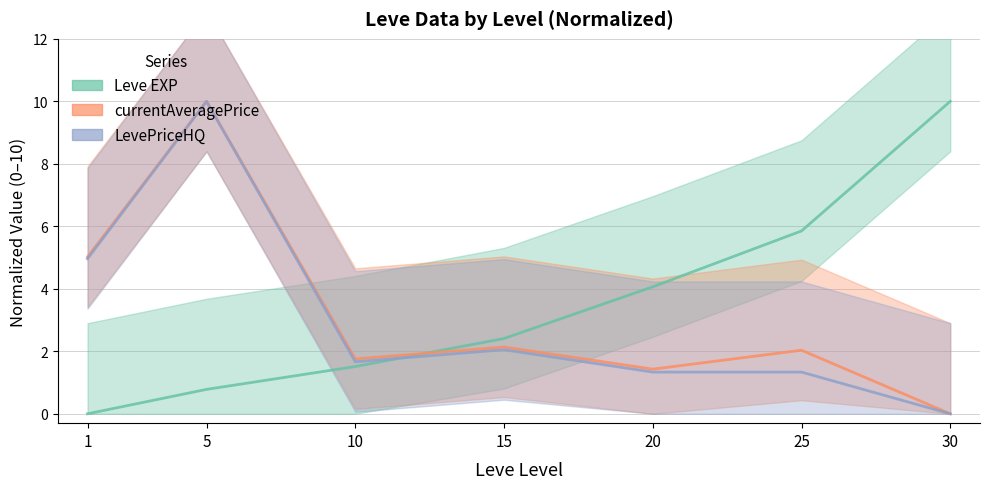

How many lines are shown in the chart?

3